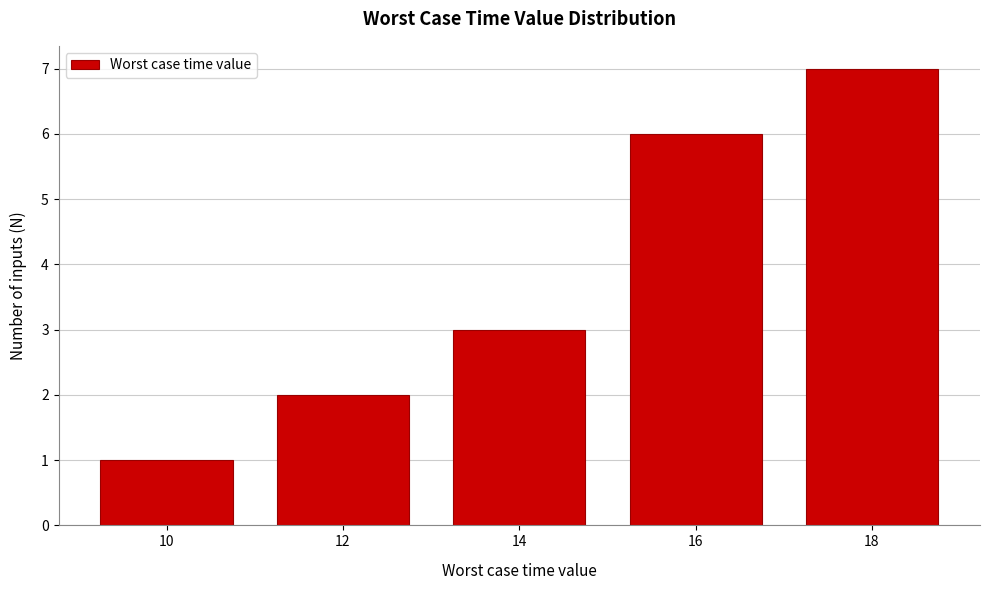

Reading left to right, list all the values displayed in this chart.

1	2	3	6	7